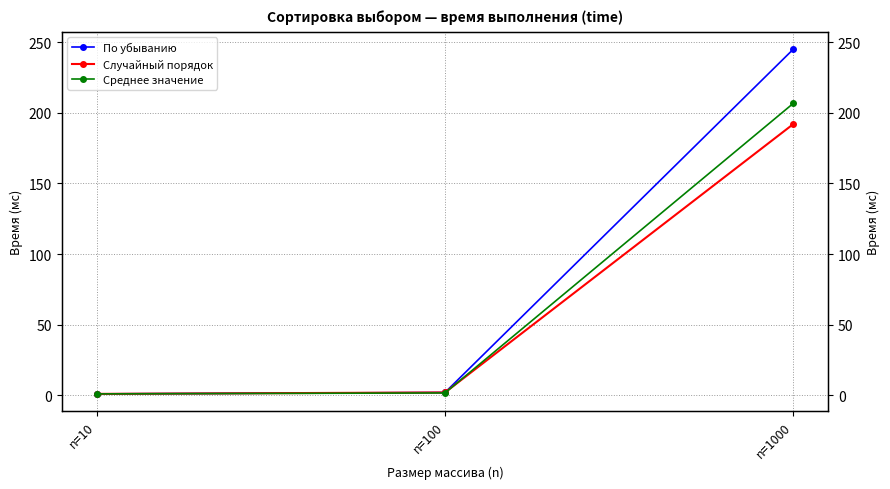

List the labels in order of Случайный порядок value, largest first.

n=1000, n=100, n=10